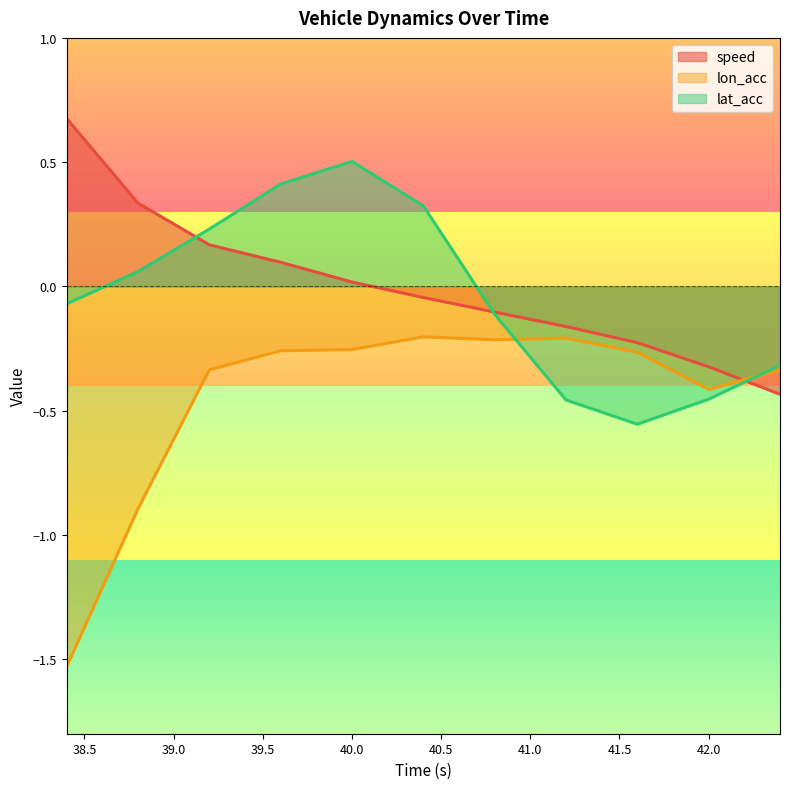

True or false: lat_acc and speed intersect in this chart.

True